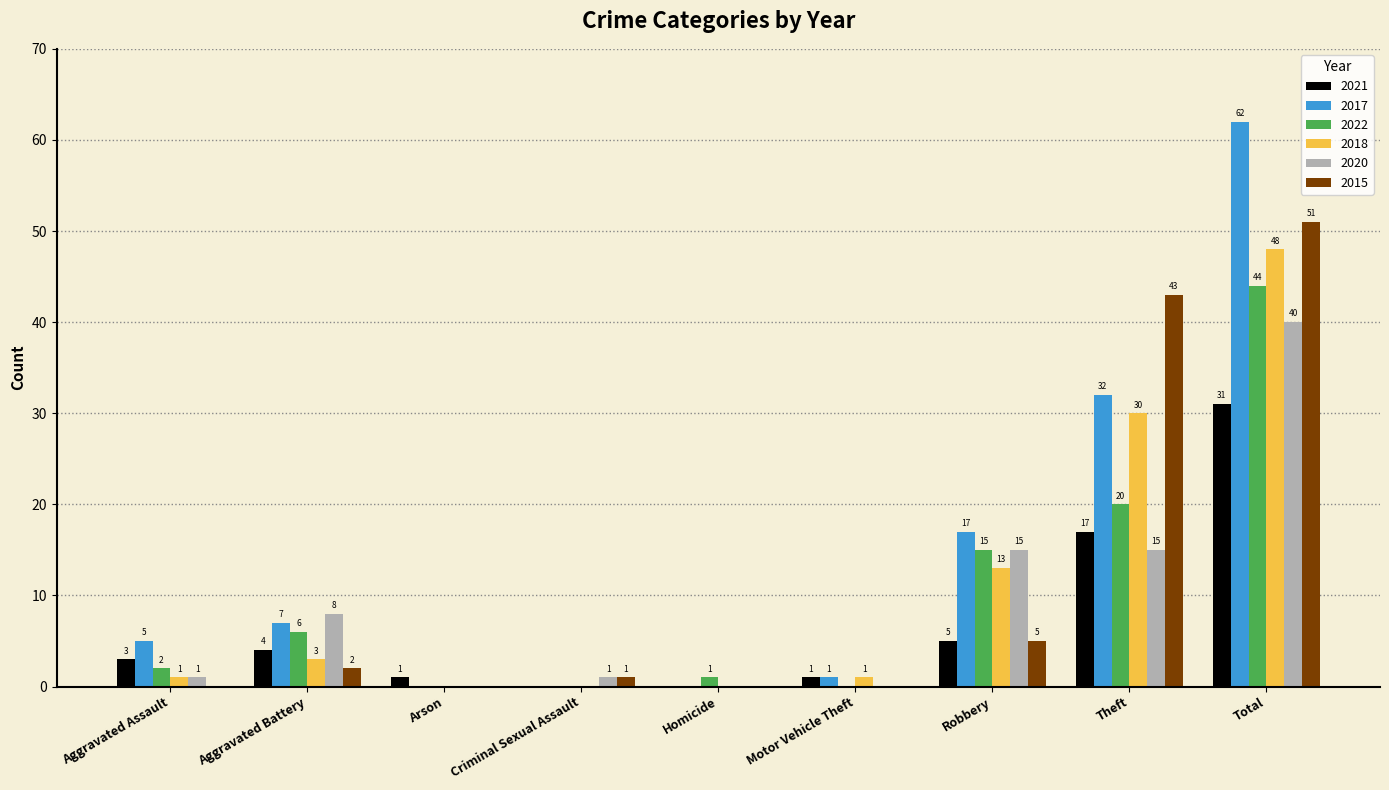

What is the greatest value displayed?

62